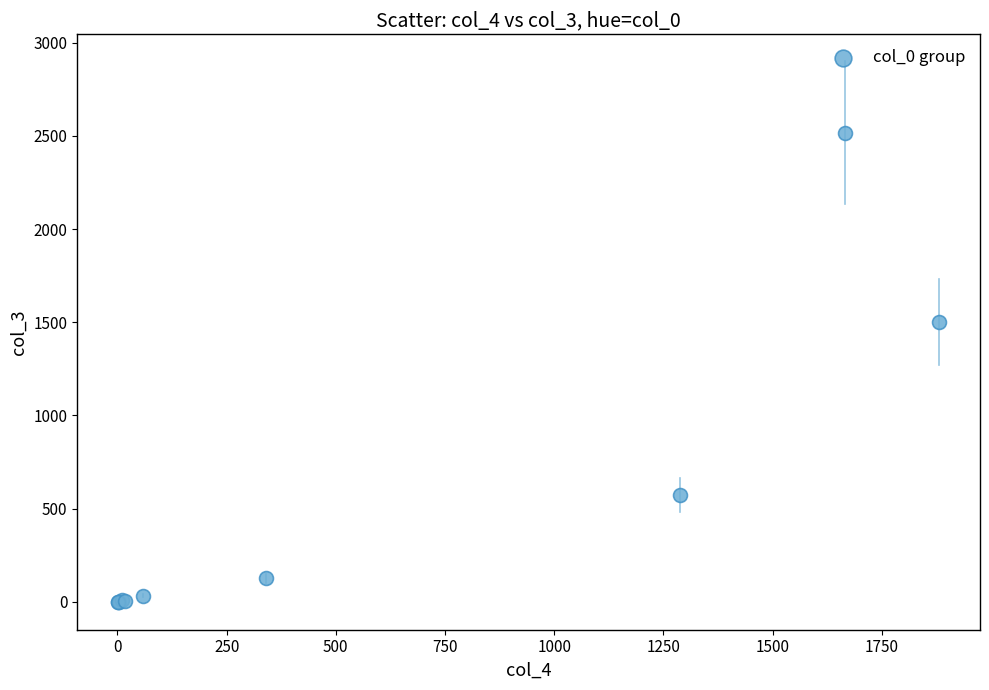

What Y value in the scatter plot is closest to 1259?

1502